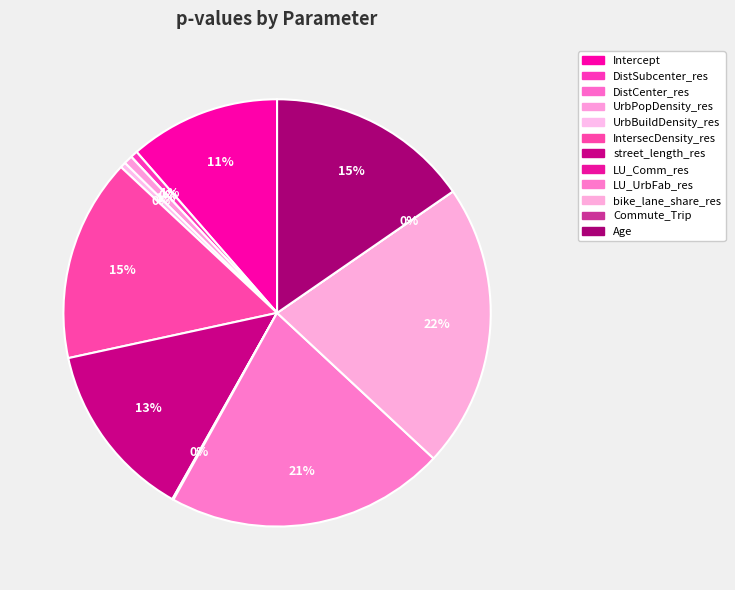

What is the smallest slice in the pie chart?

Commute_Trip